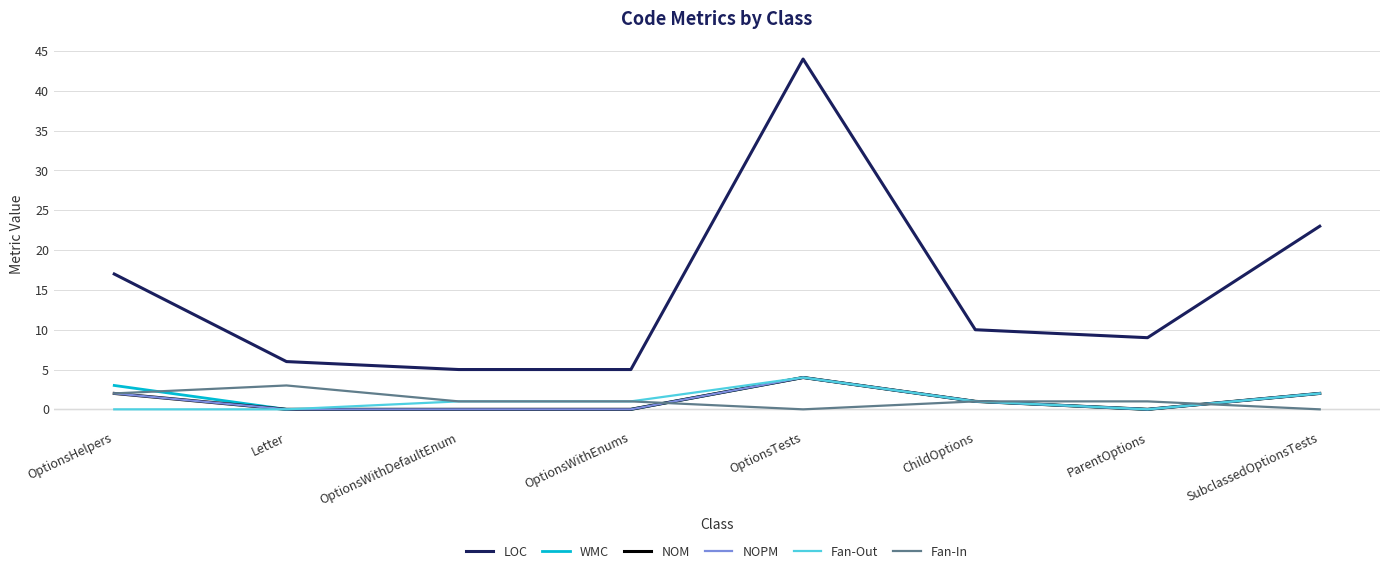

Reading left to right, what are all the values shown in this chart?

LOC: OptionsHelpers=17	Letter=6	OptionsWithDefaultEnum=5	OptionsWithEnums=5	OptionsTests=44	ChildOptions=10	ParentOptions=9	SubclassedOptionsTests=23
WMC: OptionsHelpers=3	Letter=0	OptionsWithDefaultEnum=0	OptionsWithEnums=0	OptionsTests=4	ChildOptions=1	ParentOptions=0	SubclassedOptionsTests=2
NOM: OptionsHelpers=2	Letter=0	OptionsWithDefaultEnum=0	OptionsWithEnums=0	OptionsTests=4	ChildOptions=1	ParentOptions=0	SubclassedOptionsTests=2
NOPM: OptionsHelpers=2	Letter=0	OptionsWithDefaultEnum=0	OptionsWithEnums=0	OptionsTests=4	ChildOptions=1	ParentOptions=0	SubclassedOptionsTests=2
Fan-Out: OptionsHelpers=0	Letter=0	OptionsWithDefaultEnum=1	OptionsWithEnums=1	OptionsTests=4	ChildOptions=1	ParentOptions=0	SubclassedOptionsTests=2
Fan-In: OptionsHelpers=2	Letter=3	OptionsWithDefaultEnum=1	OptionsWithEnums=1	OptionsTests=0	ChildOptions=1	ParentOptions=1	SubclassedOptionsTests=0